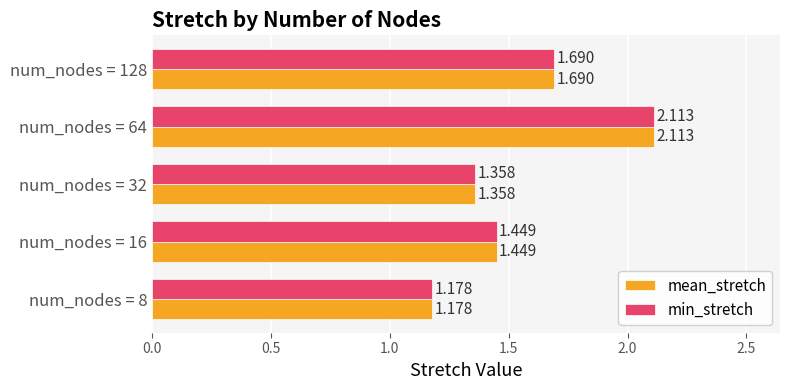

What are all the series names shown in the legend?

mean_stretch, min_stretch